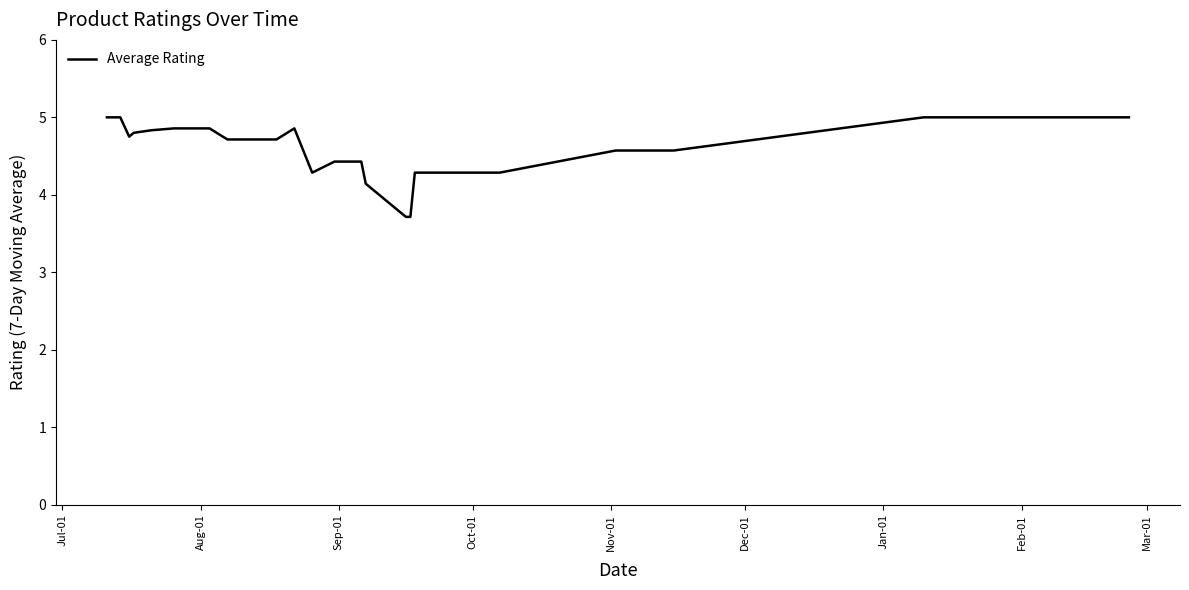

What is the difference between the maximum and minimum values?

1.3